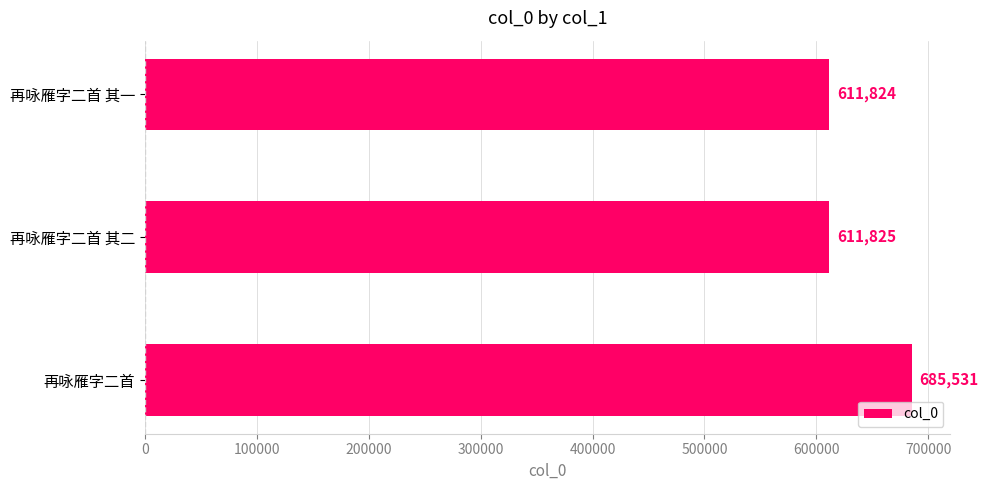

What is the average value?

636393